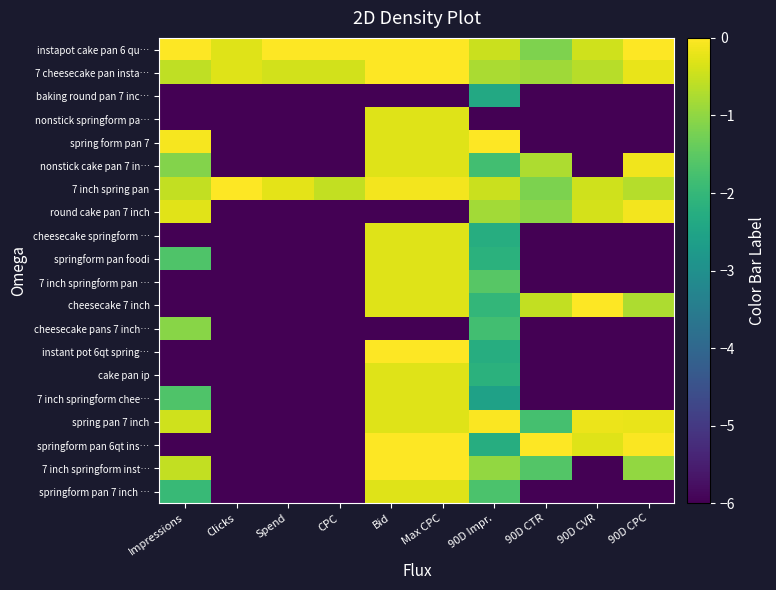

Rank the series by their maximum value, from highest to lowest.

instapot cake pan 6 qu…, 7 cheesecake pan insta…, spring form pan 7, 7 inch spring pan, cheesecake 7 inch, instant pot 6qt spring…, springform pan 6qt ins…, 7 inch springform inst…, spring pan 7 inch, round cake pan 7 inch, nonstick cake pan 7 in…, nonstick springform pa…, cheesecake springform …, springform pan foodi, 7 inch springform pan …, cake pan ip, 7 inch springform chee…, springform pan 7 inch …, cheesecake pans 7 inch…, baking round pan 7 inc…